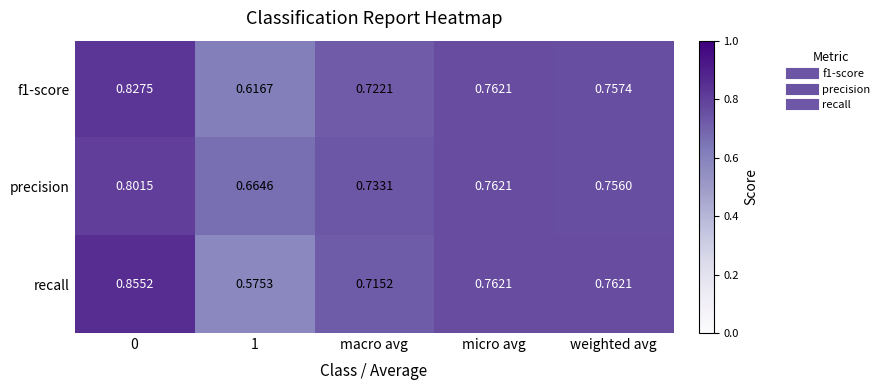

Is the value of recall at macro avg greater than the value of precision at weighted avg?

No